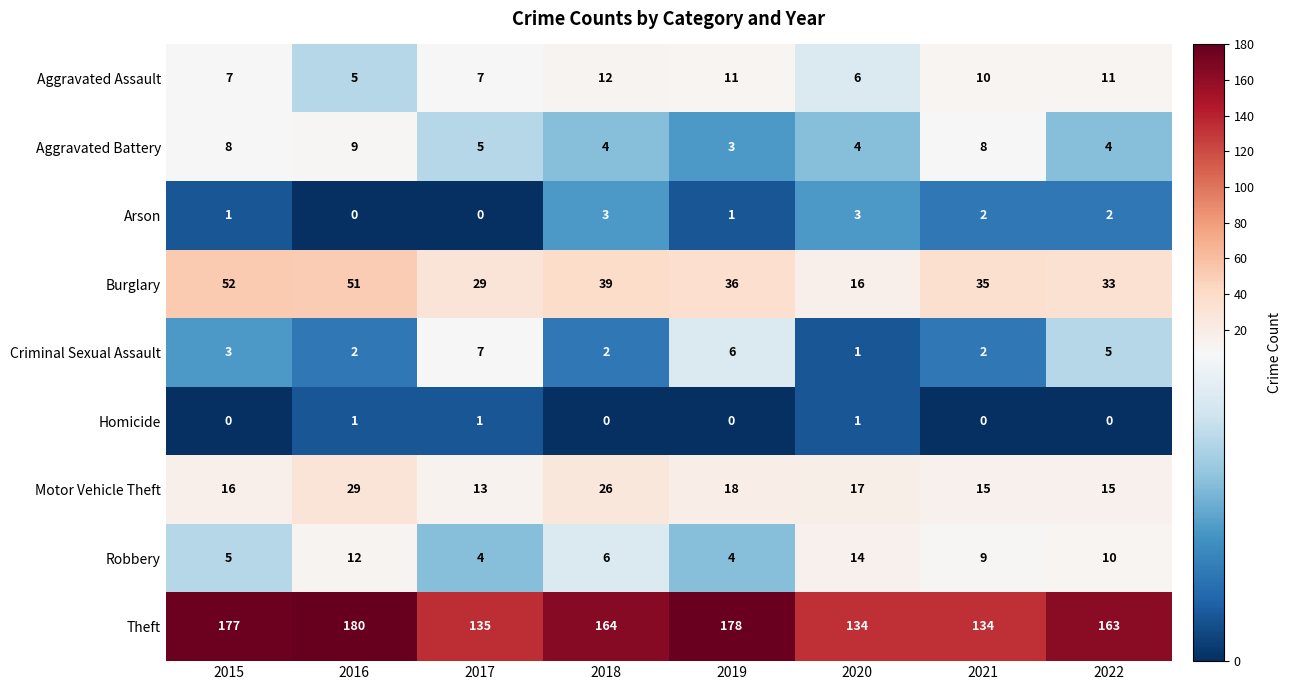

Rank the series at 2015 from lowest to highest value.

Homicide, Arson, Criminal Sexual Assault, Robbery, Aggravated Assault, Aggravated Battery, Motor Vehicle Theft, Burglary, Theft